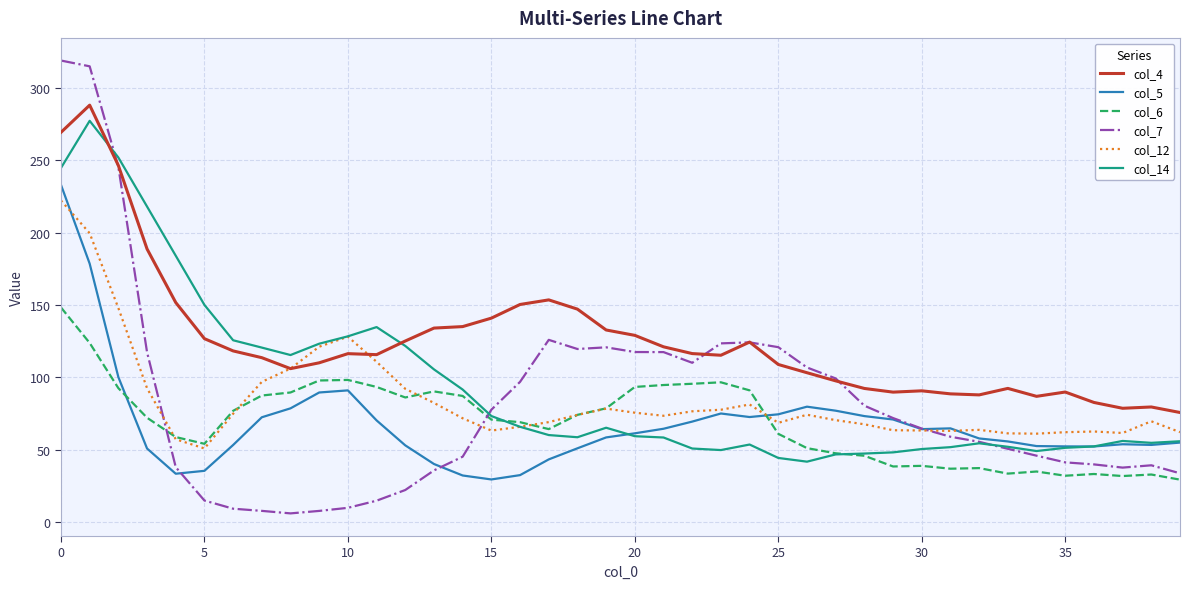

What is the difference between the maximum and minimum values in the col_5 series?

203.5